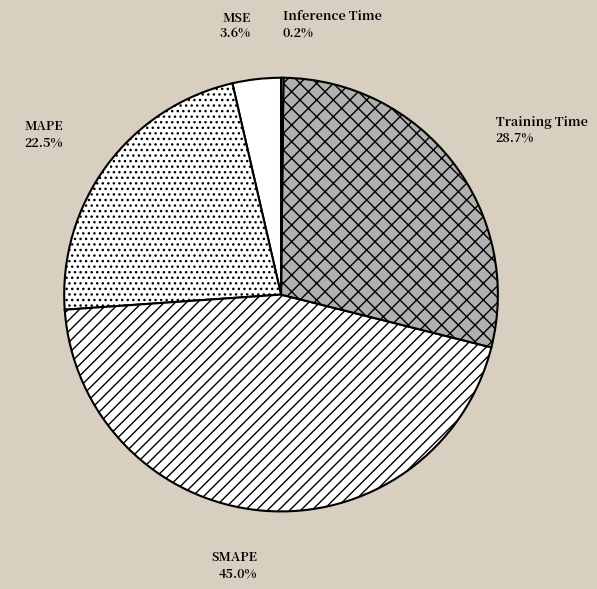

Which has a higher value, SMAPE or Training Time?

SMAPE